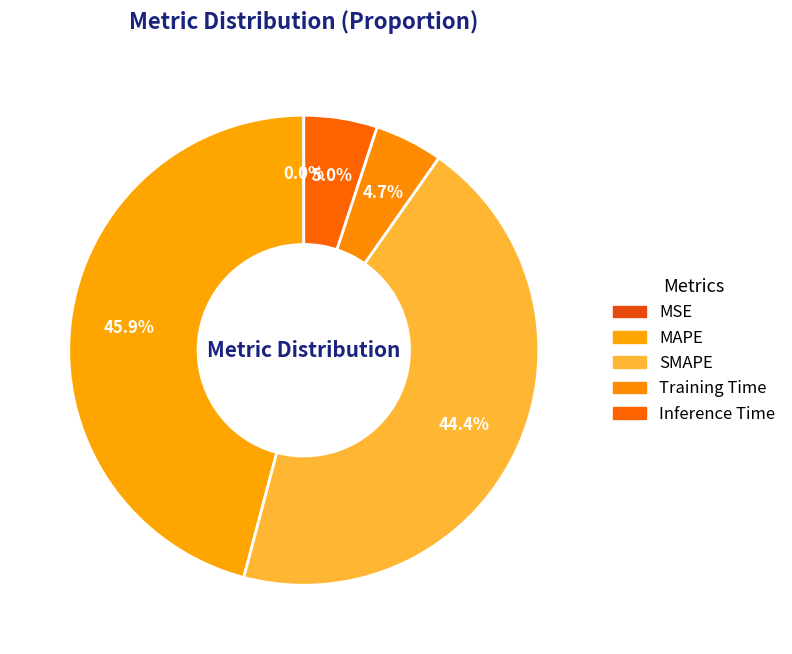

How much of the chart is everything except Training Time?

95.3%